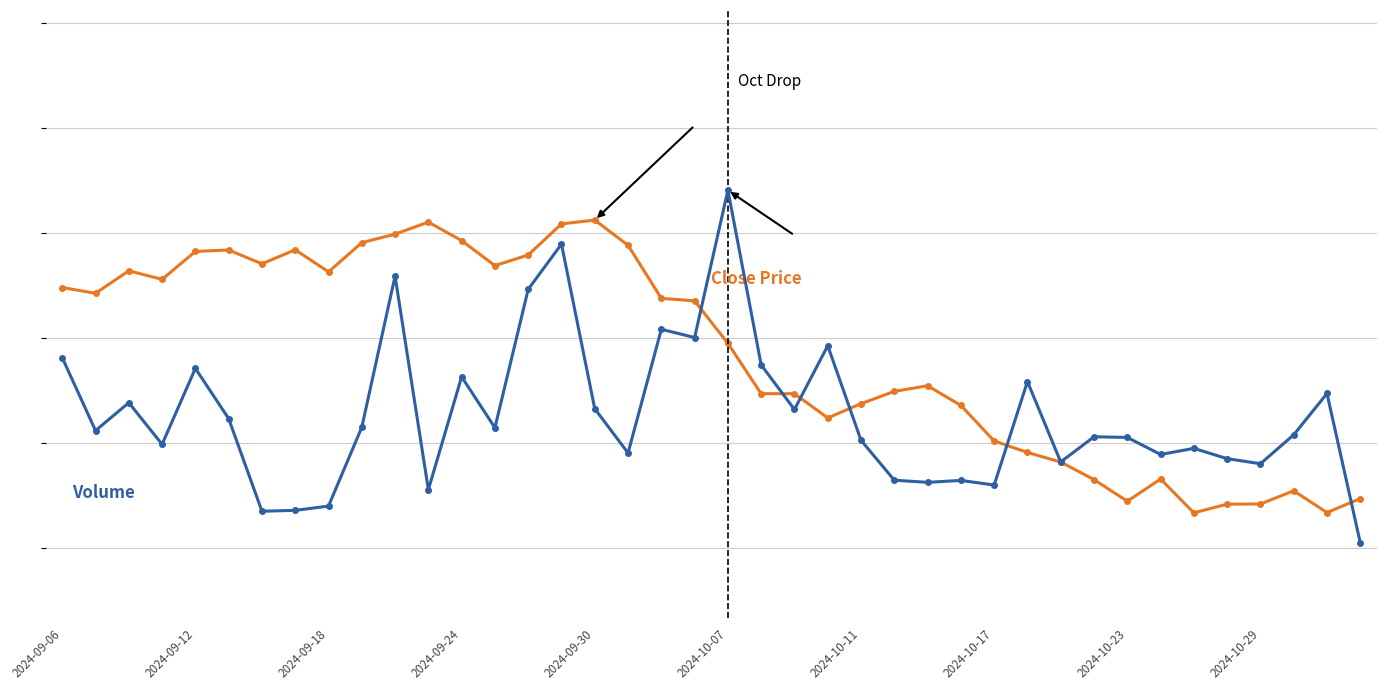

How many lines are shown in the chart?

2